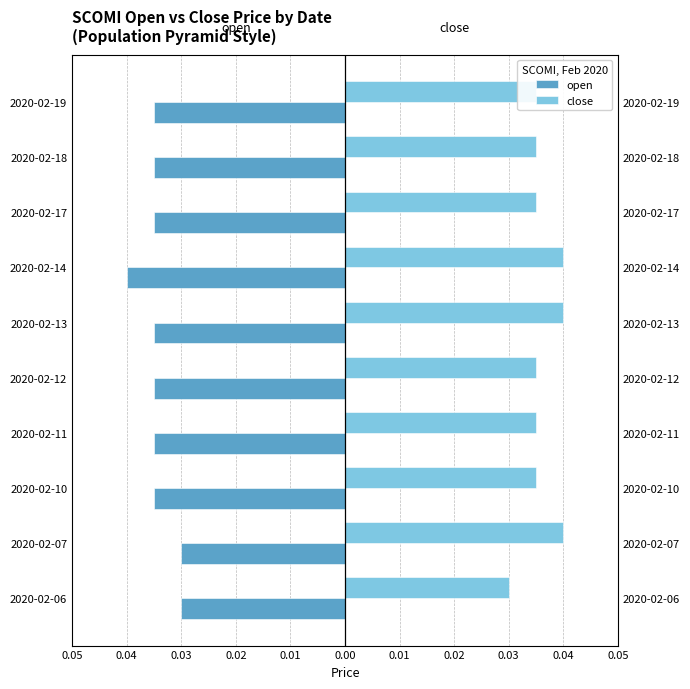

The value of close at 2020-02-07 is 0.1. True or false?

False